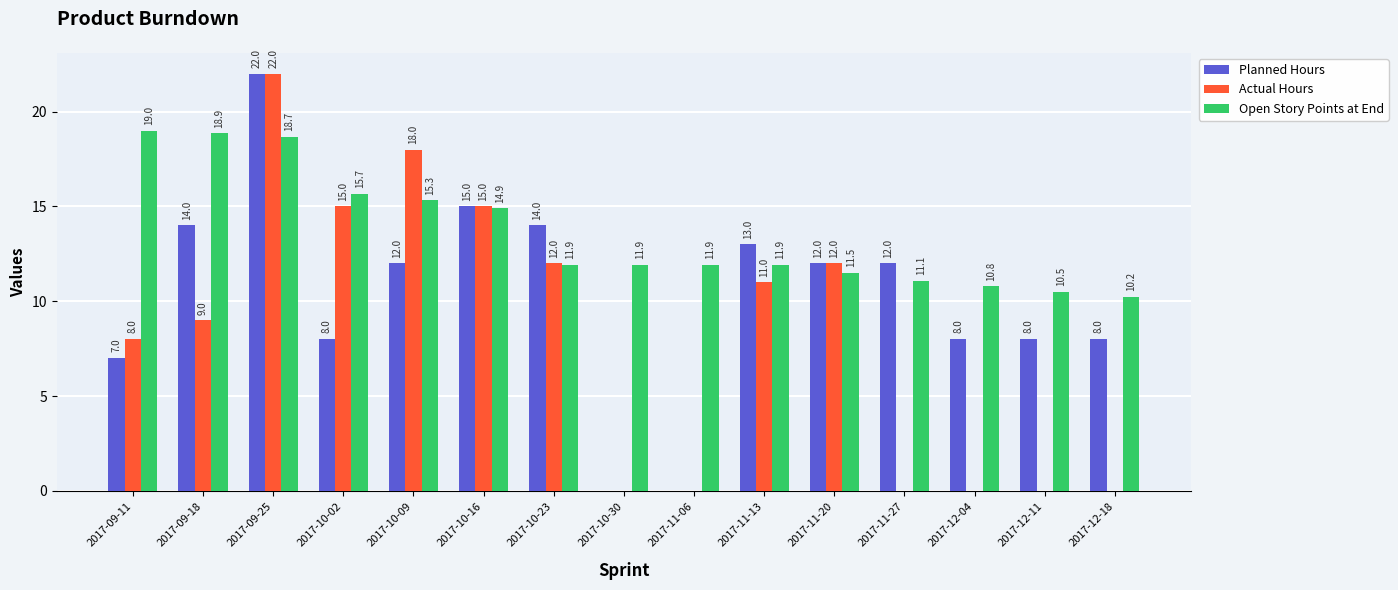

What is the sum of the Actual Hours values at 2017-10-09 and 2017-10-16?

33.0